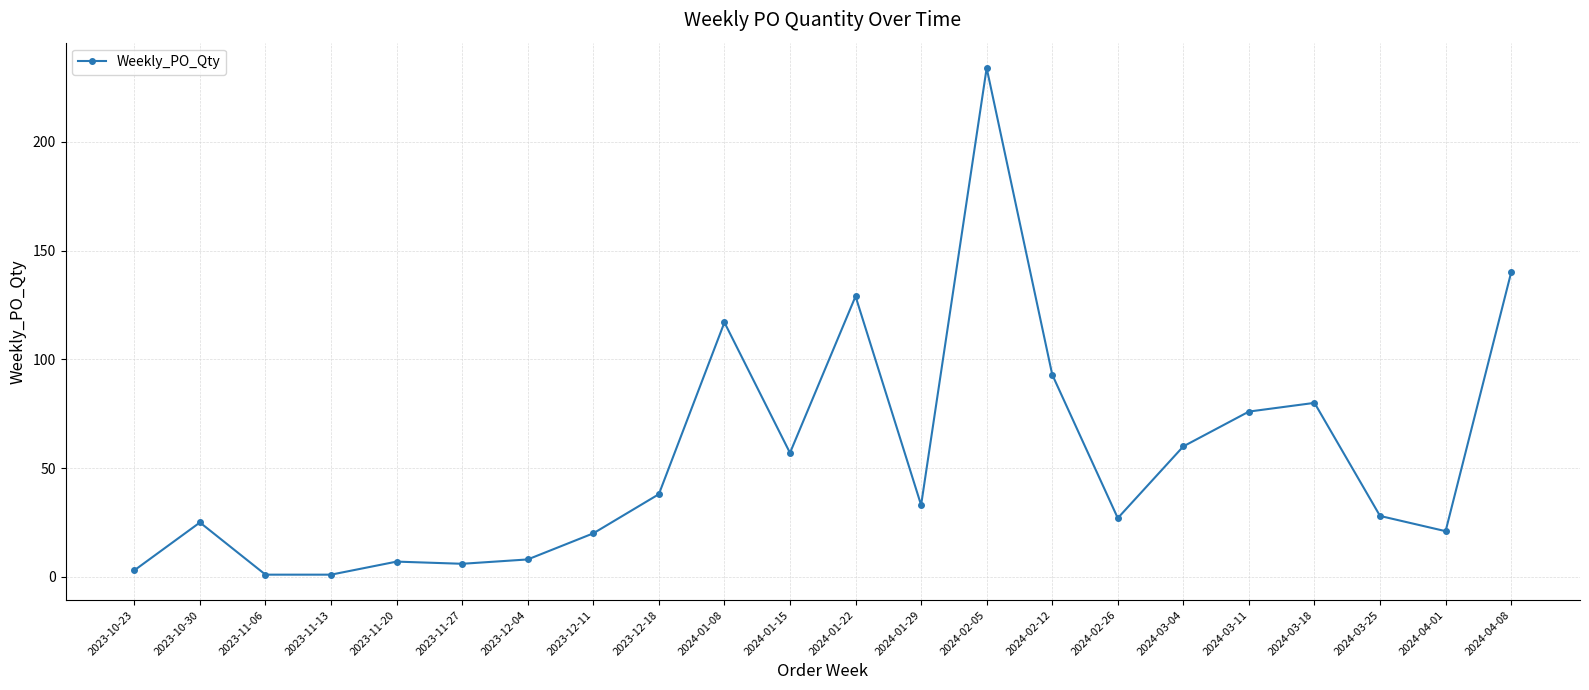

True or false: the data shows 80 at 2024-03-18.

True